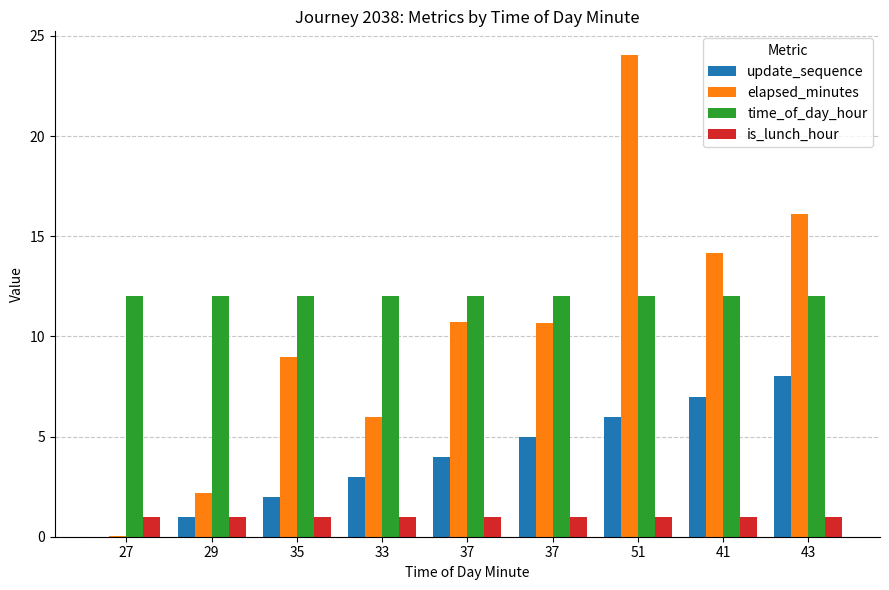

Reading left to right, extract all data points from this chart.

update_sequence: 27=0.0	29=1.0	35=2.0	33=3.0	37=4.0	37=5.0	51=6.0	41=7.0	43=8.0
elapsed_minutes: 27=0.0	29=2.2	35=9.0	33=6.0	37=10.7	37=10.7	51=24.0	41=14.1	43=16.1
time_of_day_hour: 27=12.0	29=12.0	35=12.0	33=12.0	37=12.0	37=12.0	51=12.0	41=12.0	43=12.0
is_lunch_hour: 27=1.0	29=1.0	35=1.0	33=1.0	37=1.0	37=1.0	51=1.0	41=1.0	43=1.0